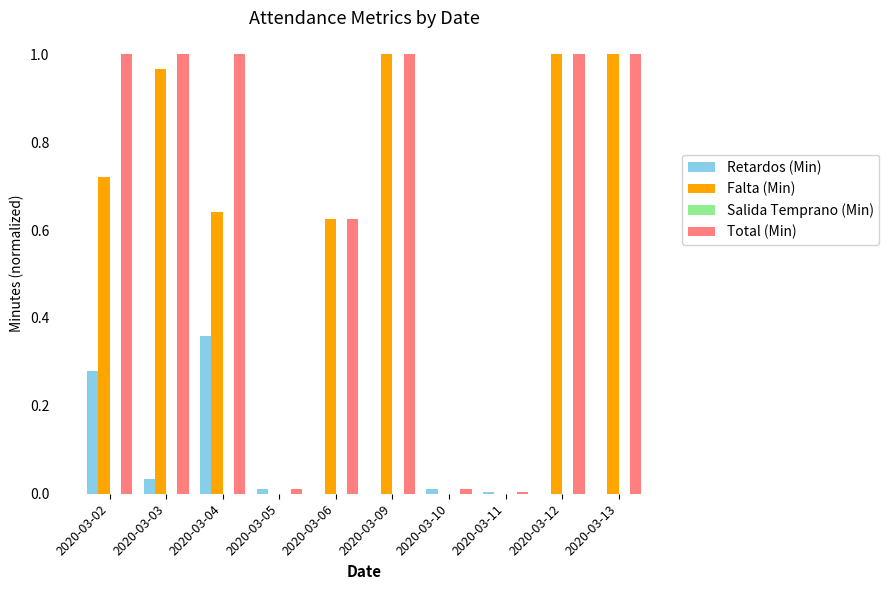

What is the sum of all Total (Min) values?

6.7